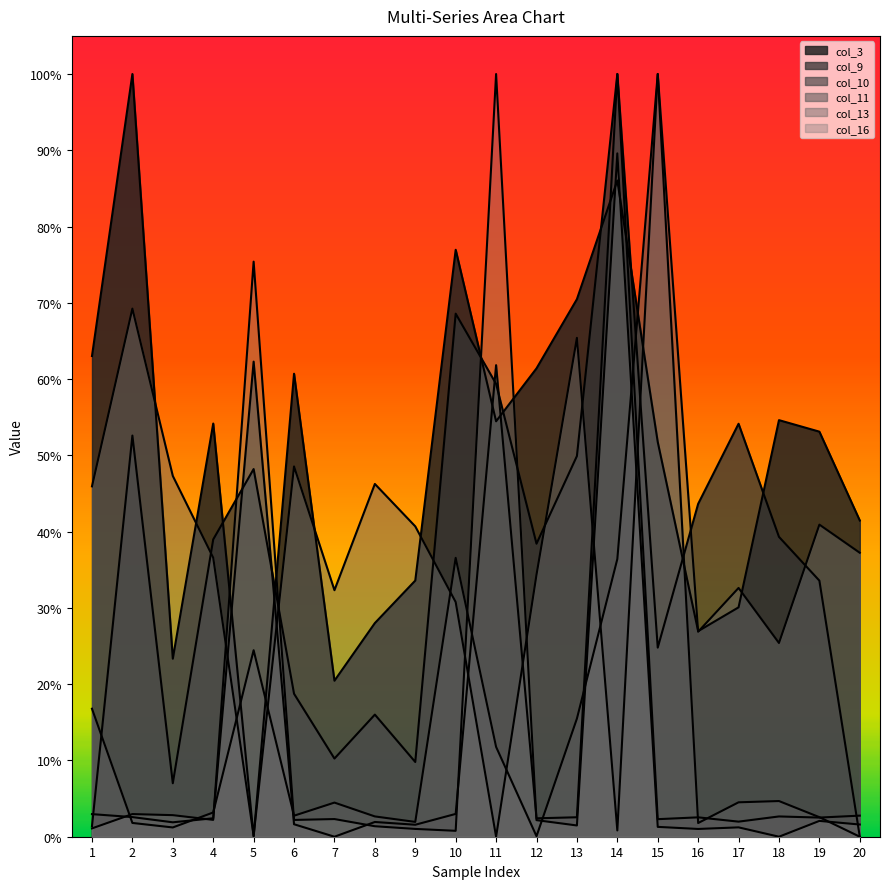

Which series has the largest range (max minus min)?

col_3